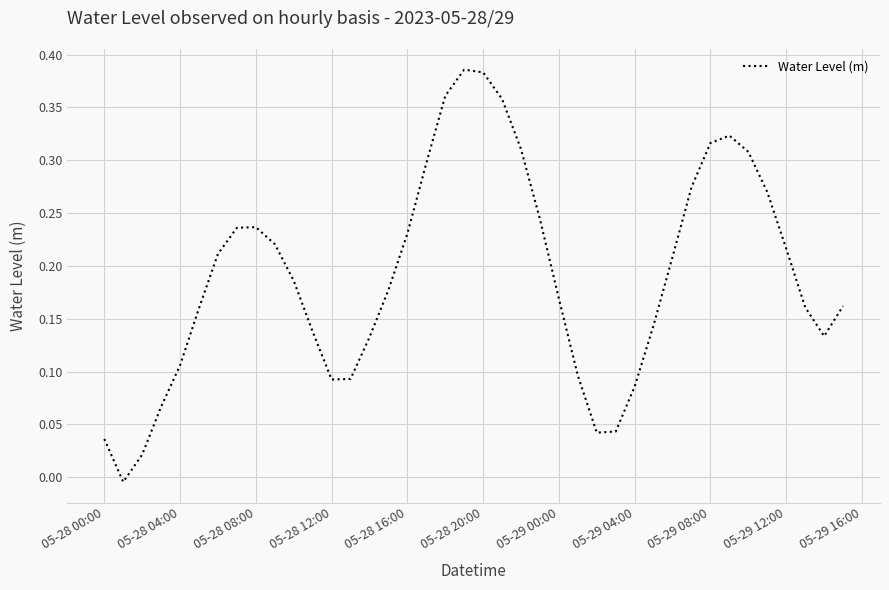

Does the chart display data point markers on the line(s)?

No